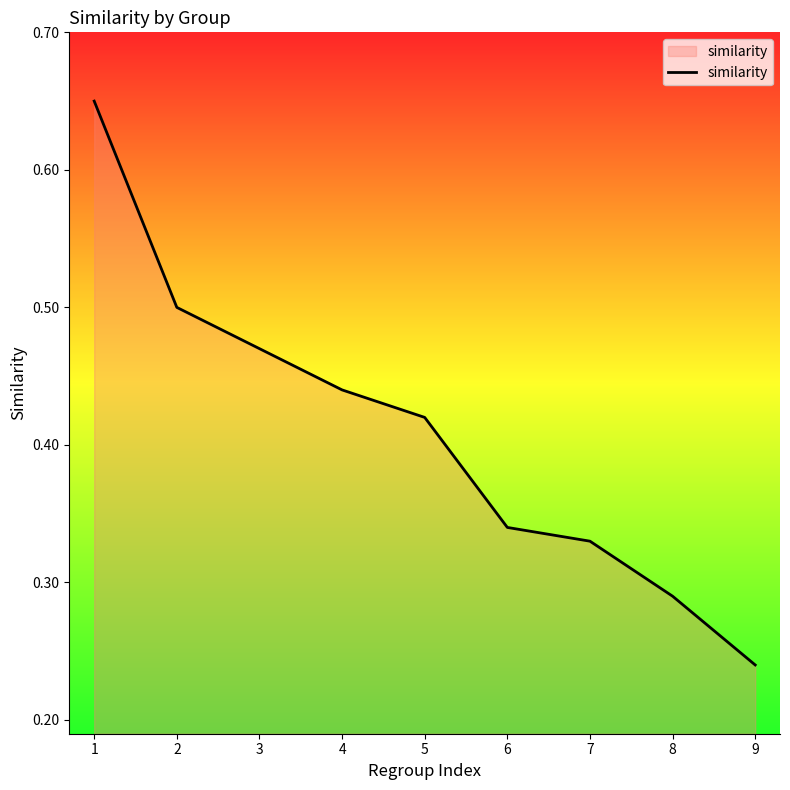

True or false: the data shows 0.2 at 1.

False